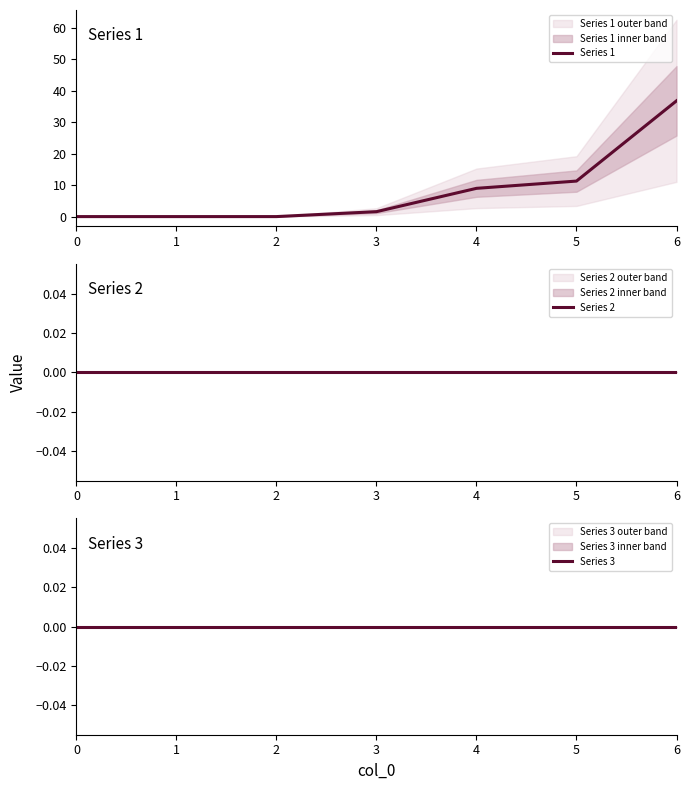

Which series has the largest total across all categories?

Series 1